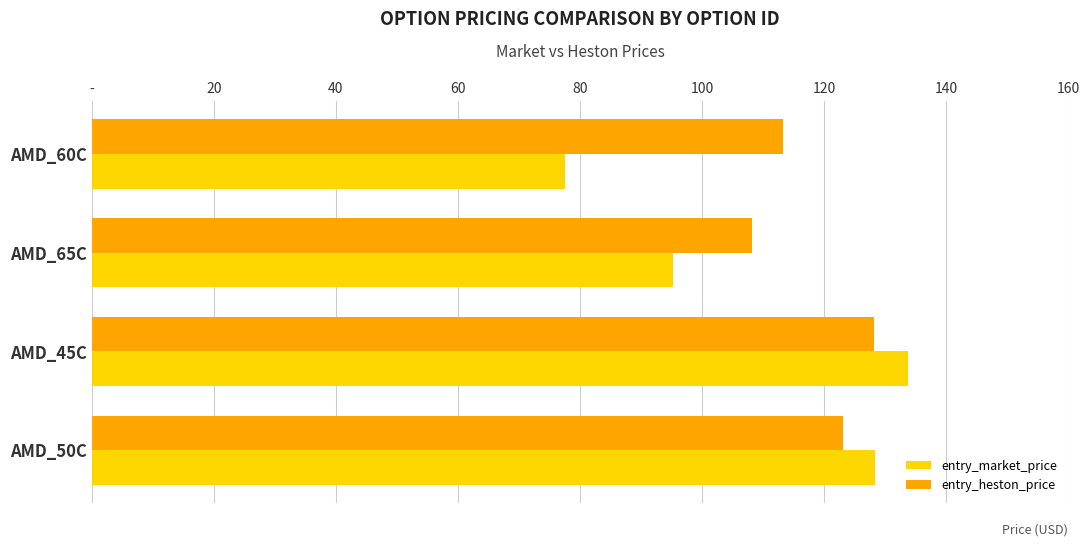

What are all the series names shown in the legend?

entry_market_price, entry_heston_price